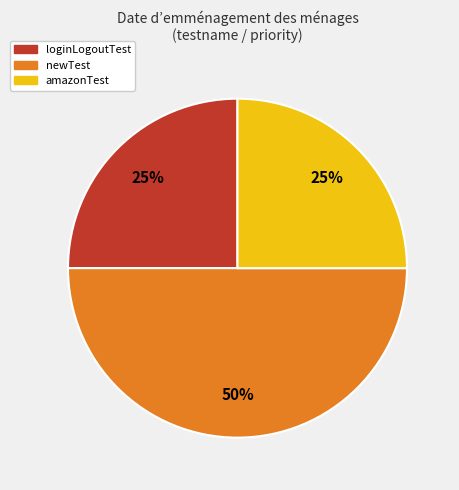

True or false: newTest accounts for 50% of the total.

True